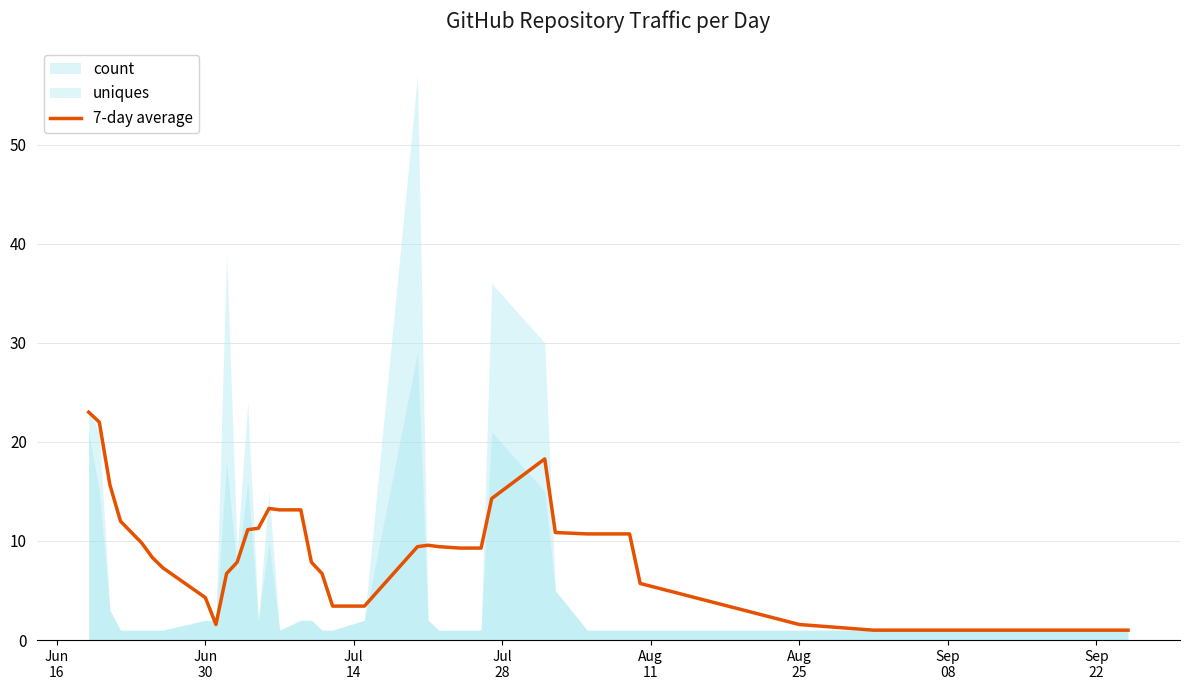

What is the value of the 6th point from the left?

8.3